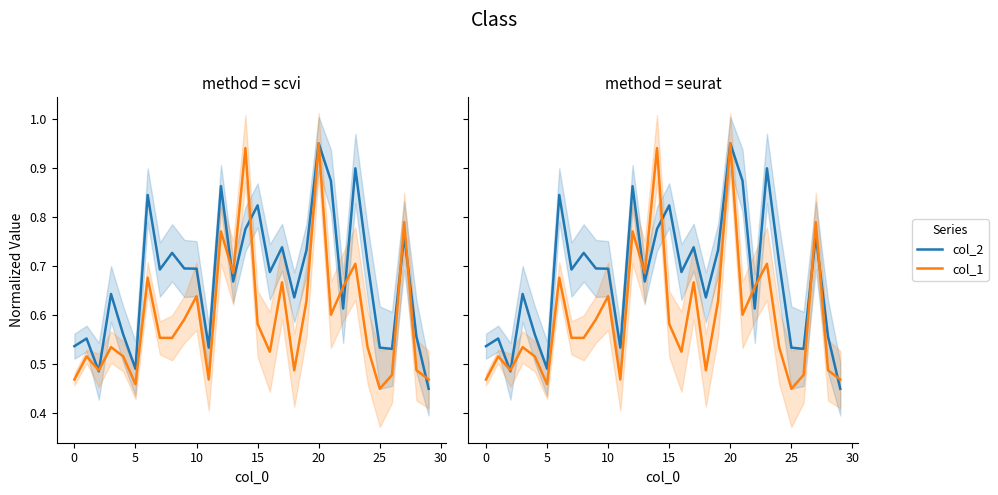

How many interior local valleys does the col_2 series have?

9